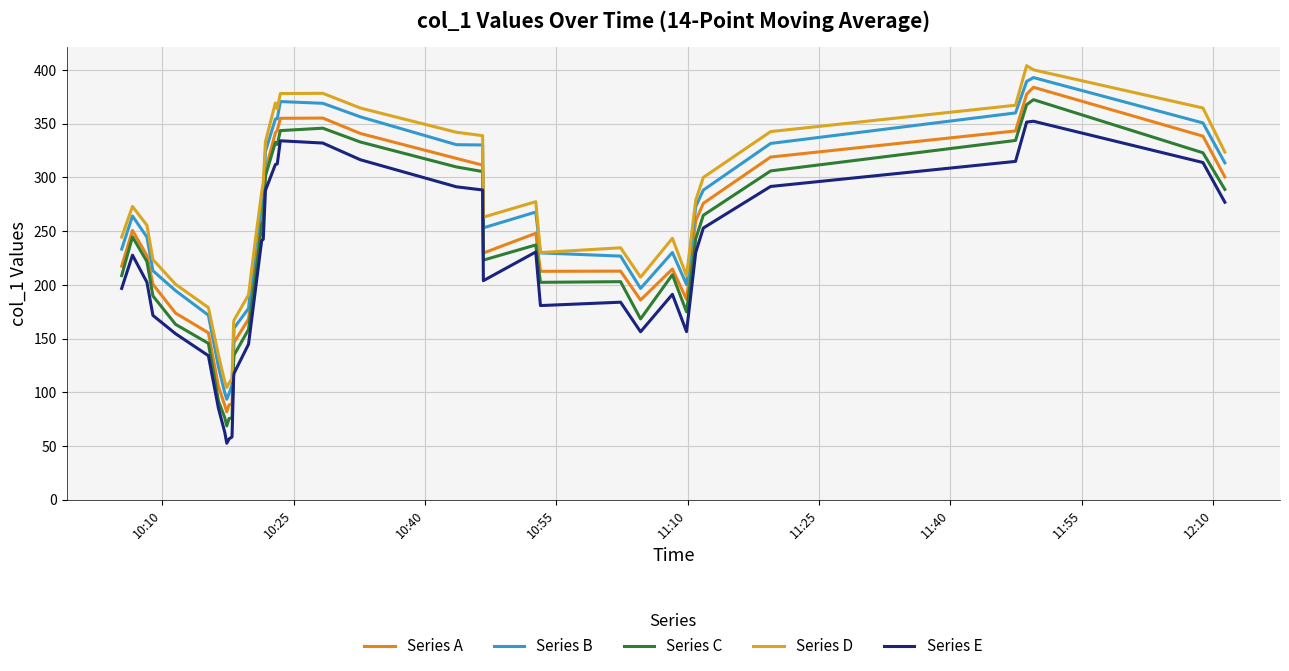

List the series in order of their overall mean, lowest first.

Series E, Series C, Series A, Series B, Series D